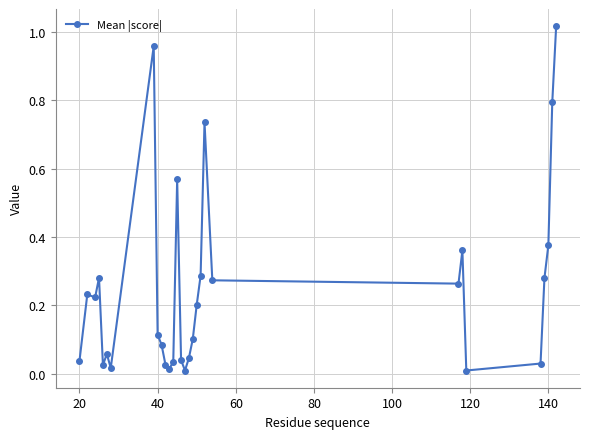

What is the difference between the second highest and second lowest values?

0.9